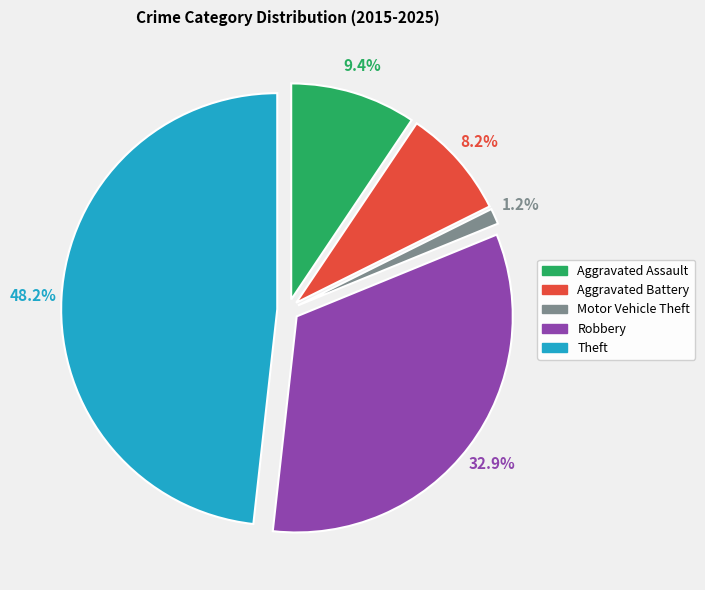

Does any single category account for the majority?

No